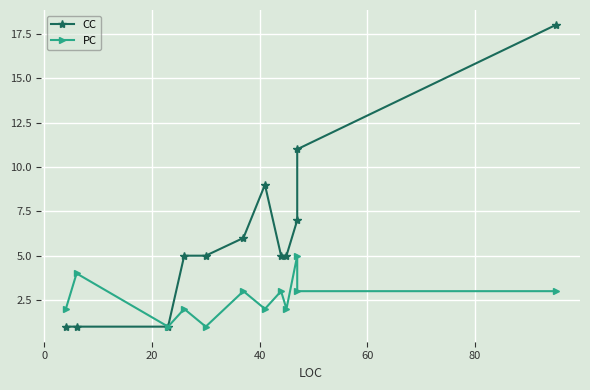

List the series in order of their overall mean, highest first.

CC, PC